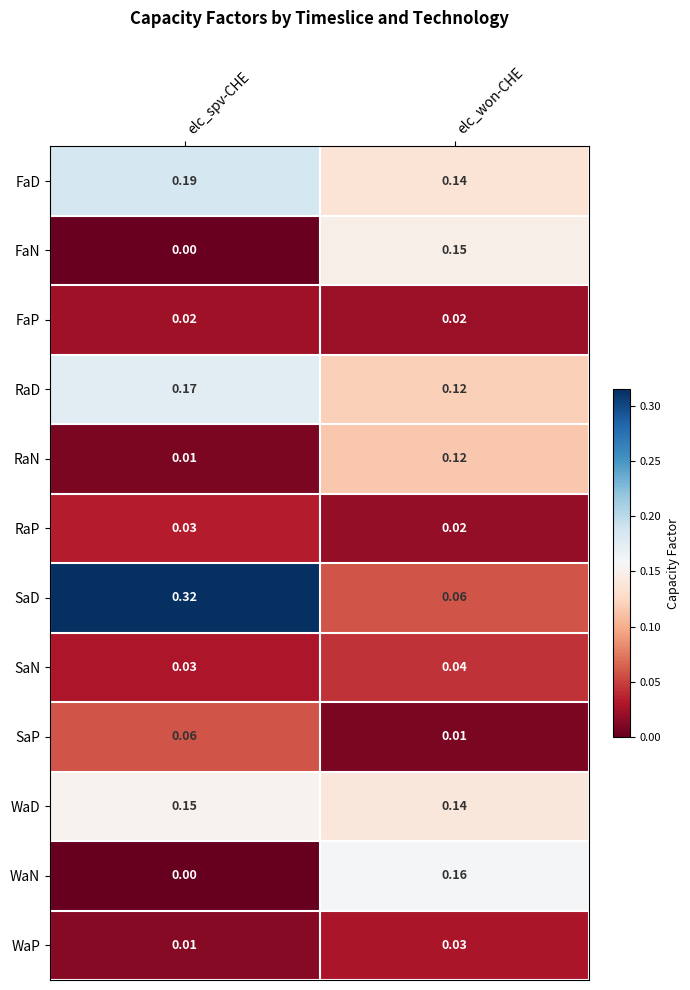

At which category does the chart reach its minimum across all series?

elc_spv-CHE